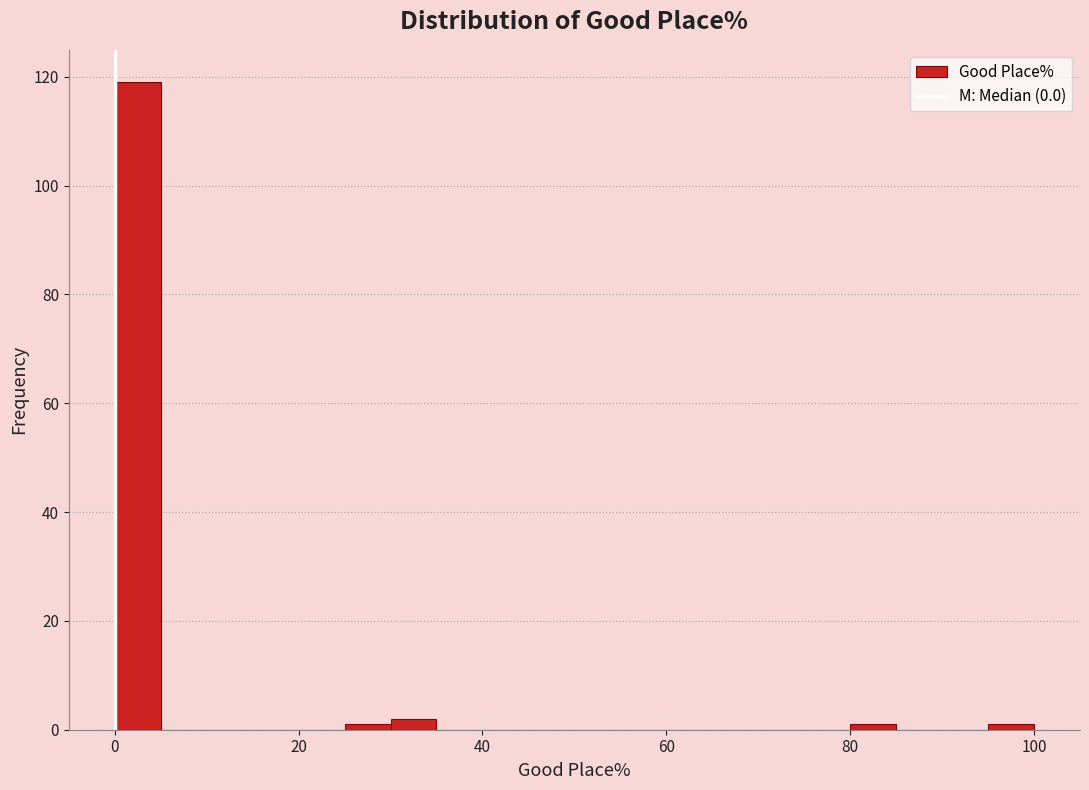

Around what value on the x-axis is the tallest bar? Give the approximate position of its centre, as read against the axis.

2